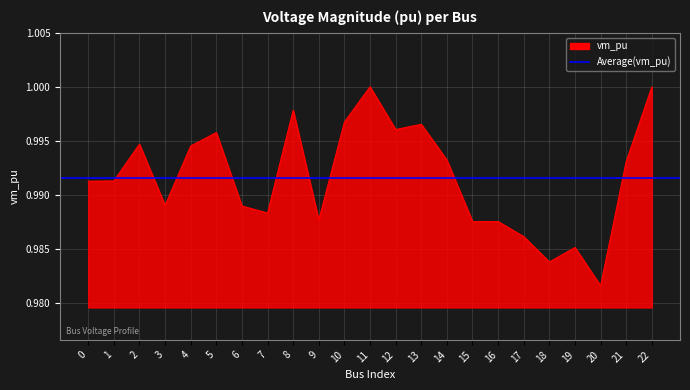

Reading left to right, extract all data points from this chart.

0=1.0	1=1.0	2=1.0	3=1.0	4=1.0	5=1.0	6=1.0	7=1.0	8=1.0	9=1.0	10=1.0	11=1.0	12=1.0	13=1.0	14=1.0	15=1.0	16=1.0	17=1.0	18=1.0	19=1.0	20=1.0	21=1.0	22=1.0